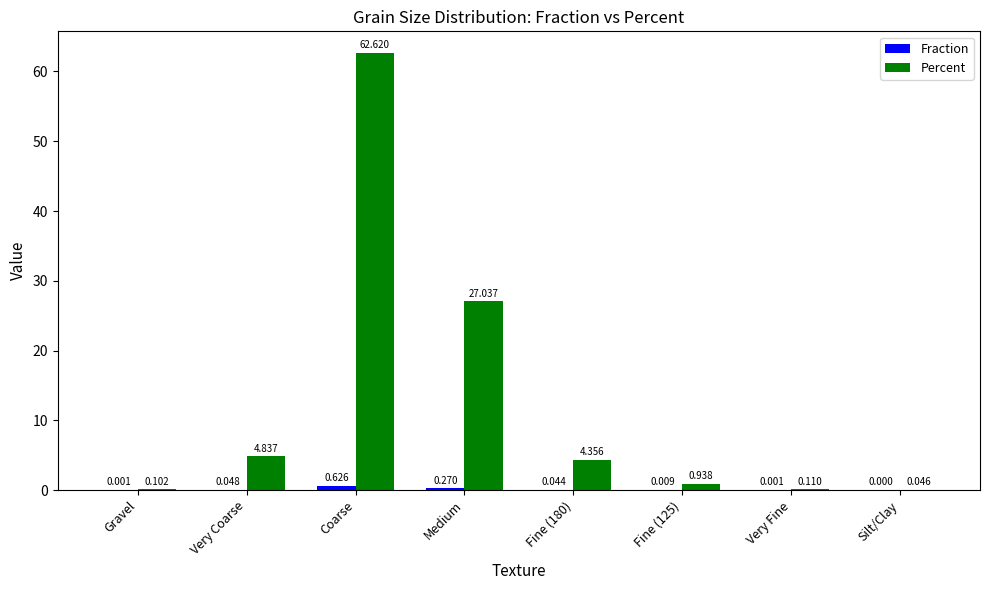

Which series has the largest total across all categories?

Percent